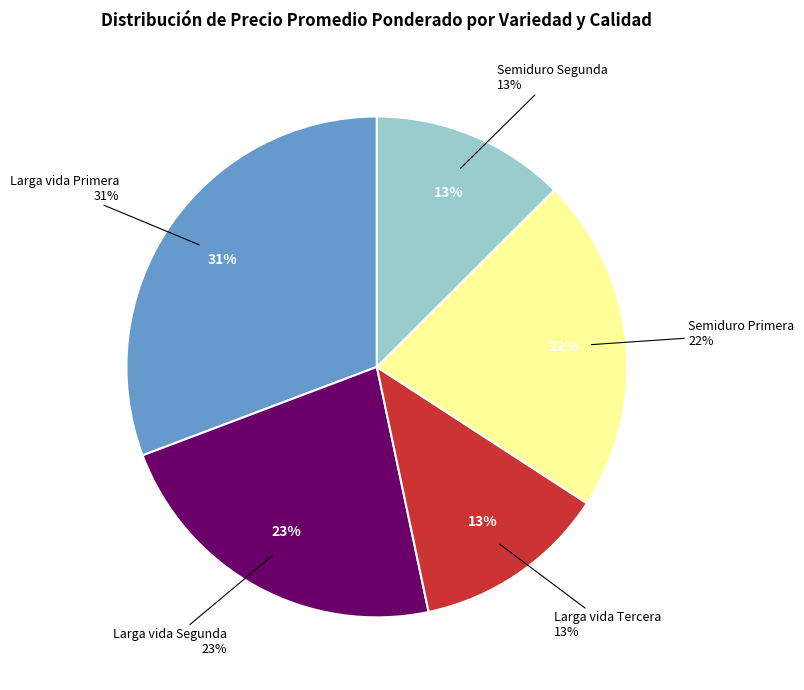

Combined, do Larga vida Segunda and Semiduro Segunda account for over 50%?

No